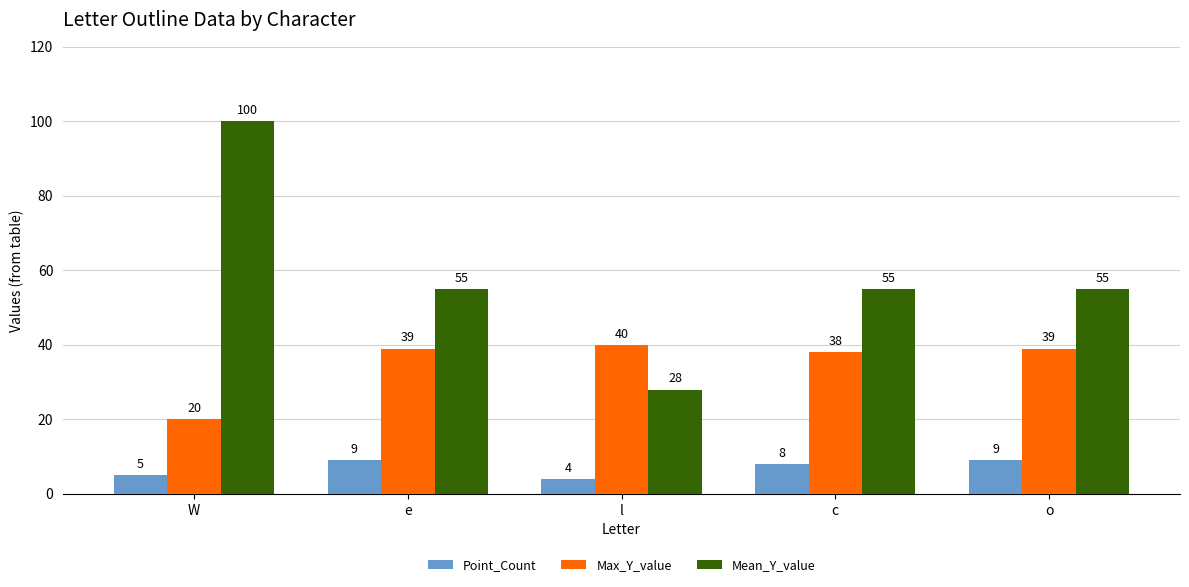

True or false: Max_Y_value has a value of 69 at e.

False